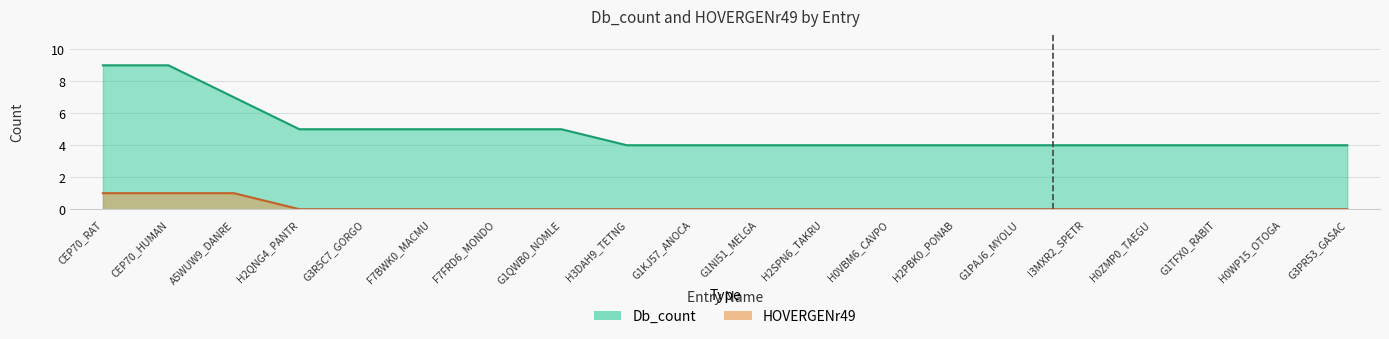

At which label is HOVERGENr49 closest to 0?

H2QNG4_PANTR